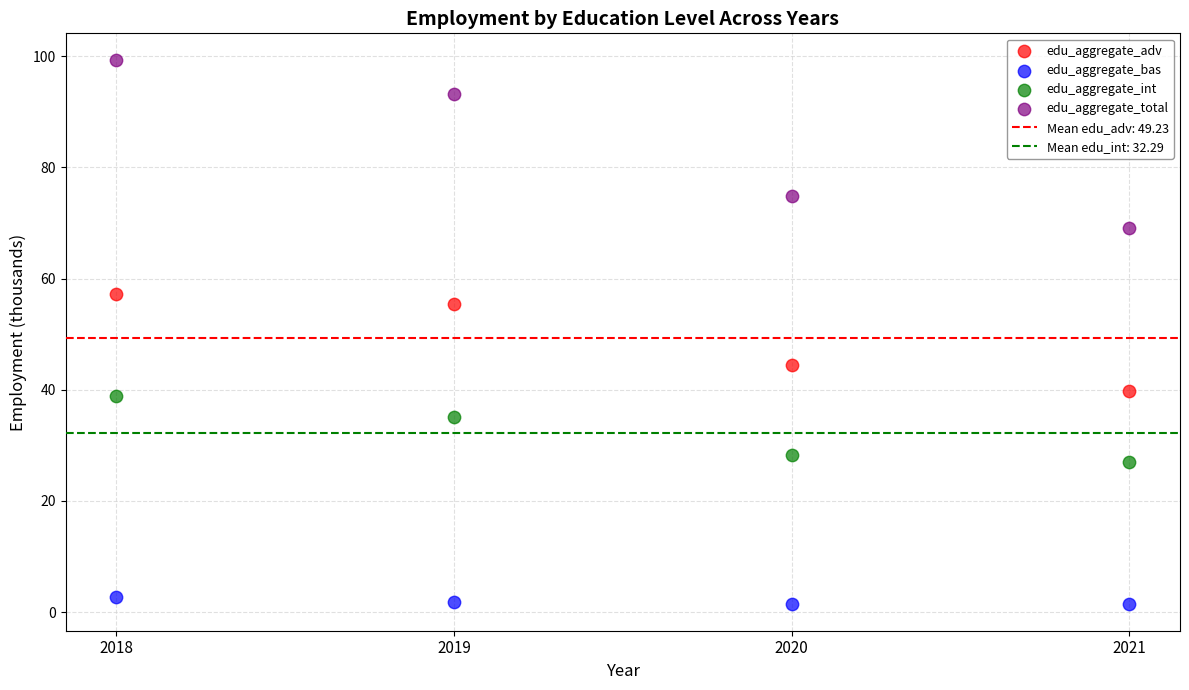

In the edu_aggregate_adv series, what Y value is closest to 48?

44.4